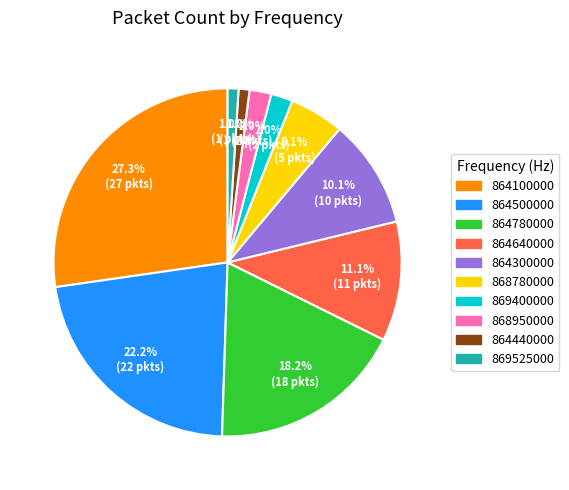

Does any single category account for the majority?

No